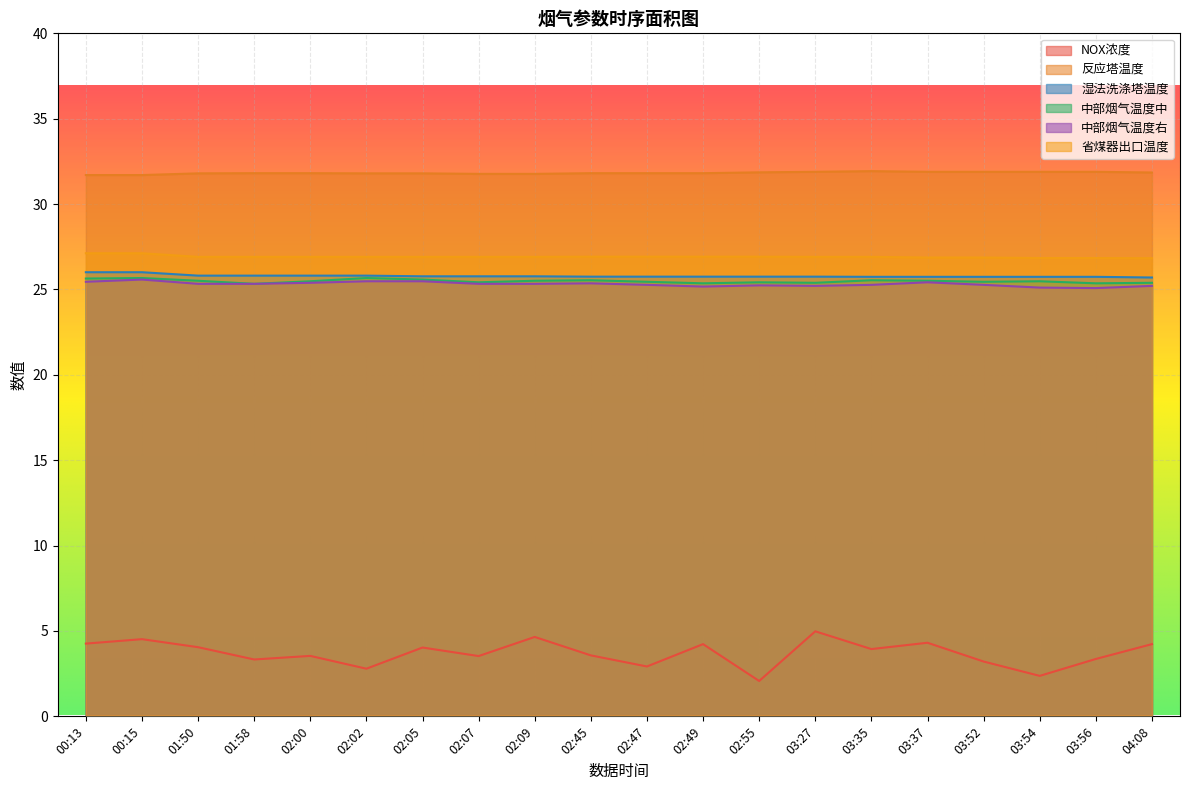

Count the number of data series in this chart.

6